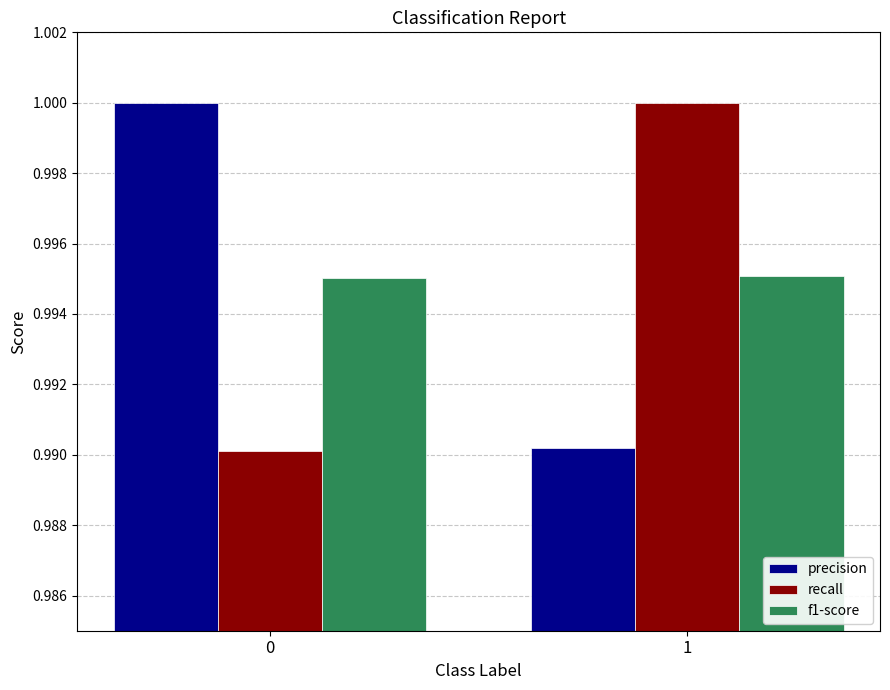

What are all the series names shown in the legend?

precision, recall, f1-score